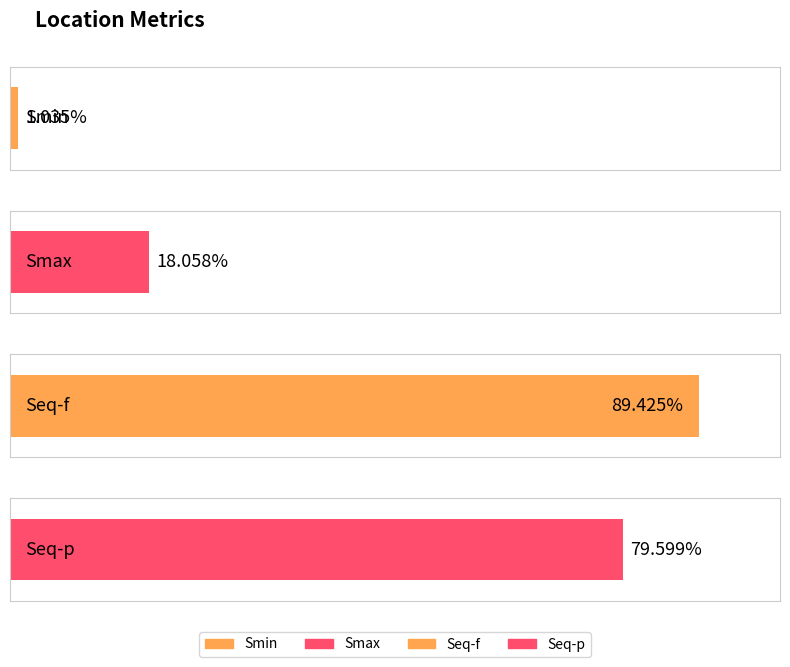

Between Smax and Seq-p, which is larger?

Seq-p